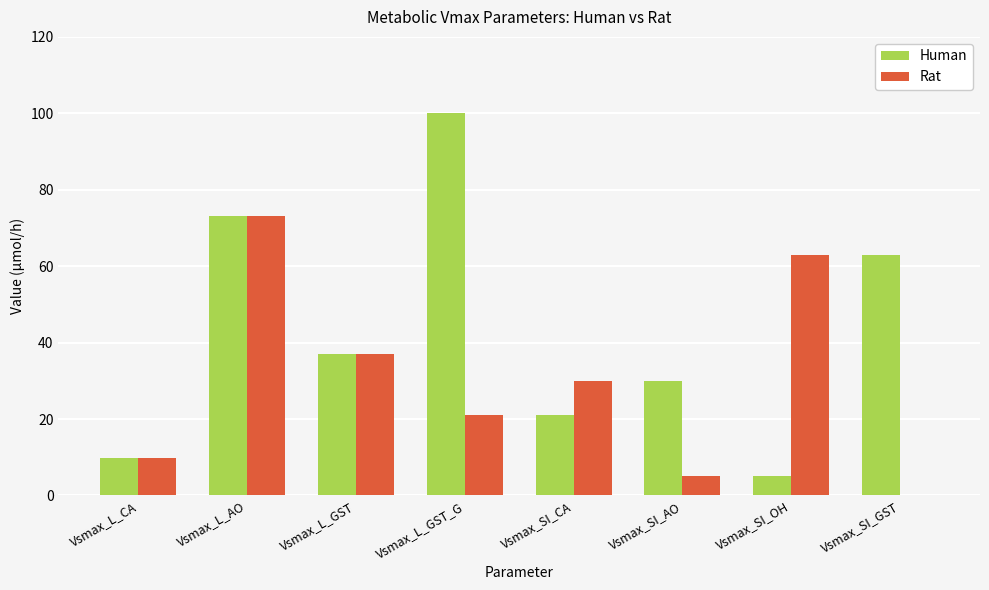

Is the value of Rat at Vsmax_SI_AO greater than the value of Human at Vsmax_L_CA?

No